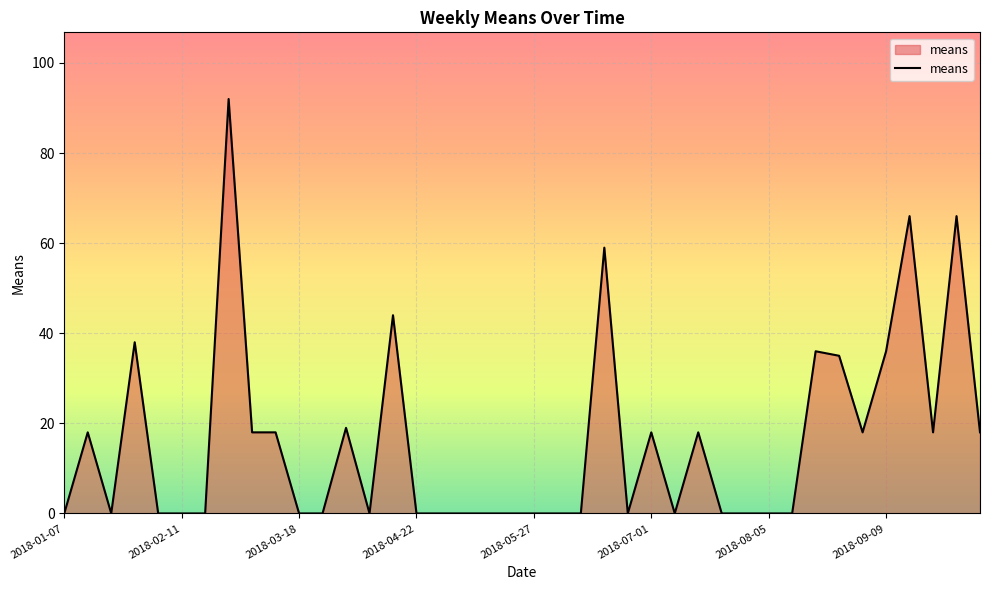

What is the greatest value displayed?

92